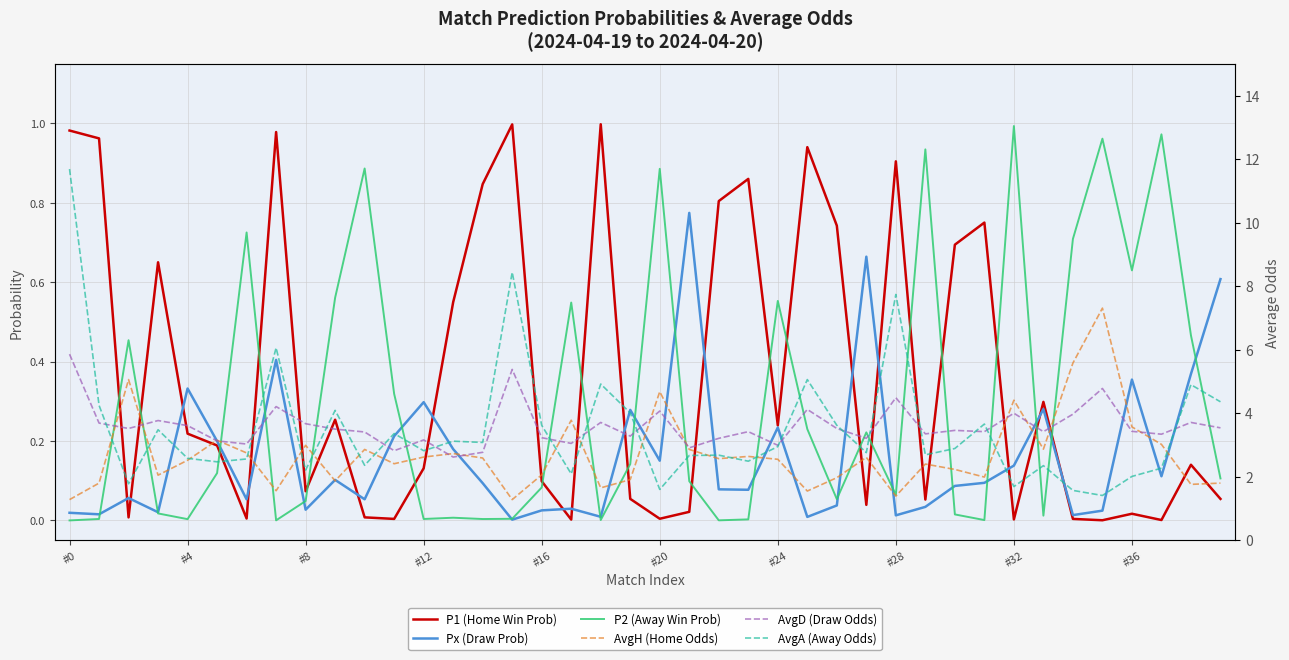

How many categories are shown in the chart?

40